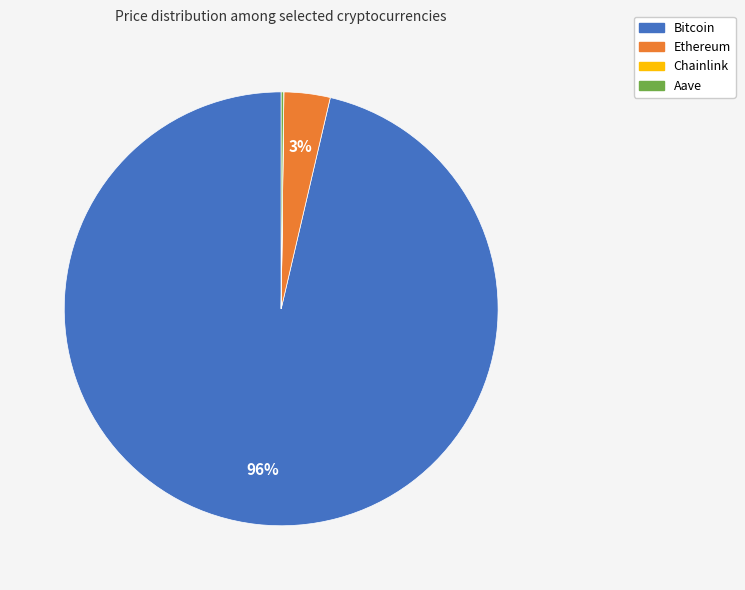

To the nearest percent, what is the average slice percentage?

25%